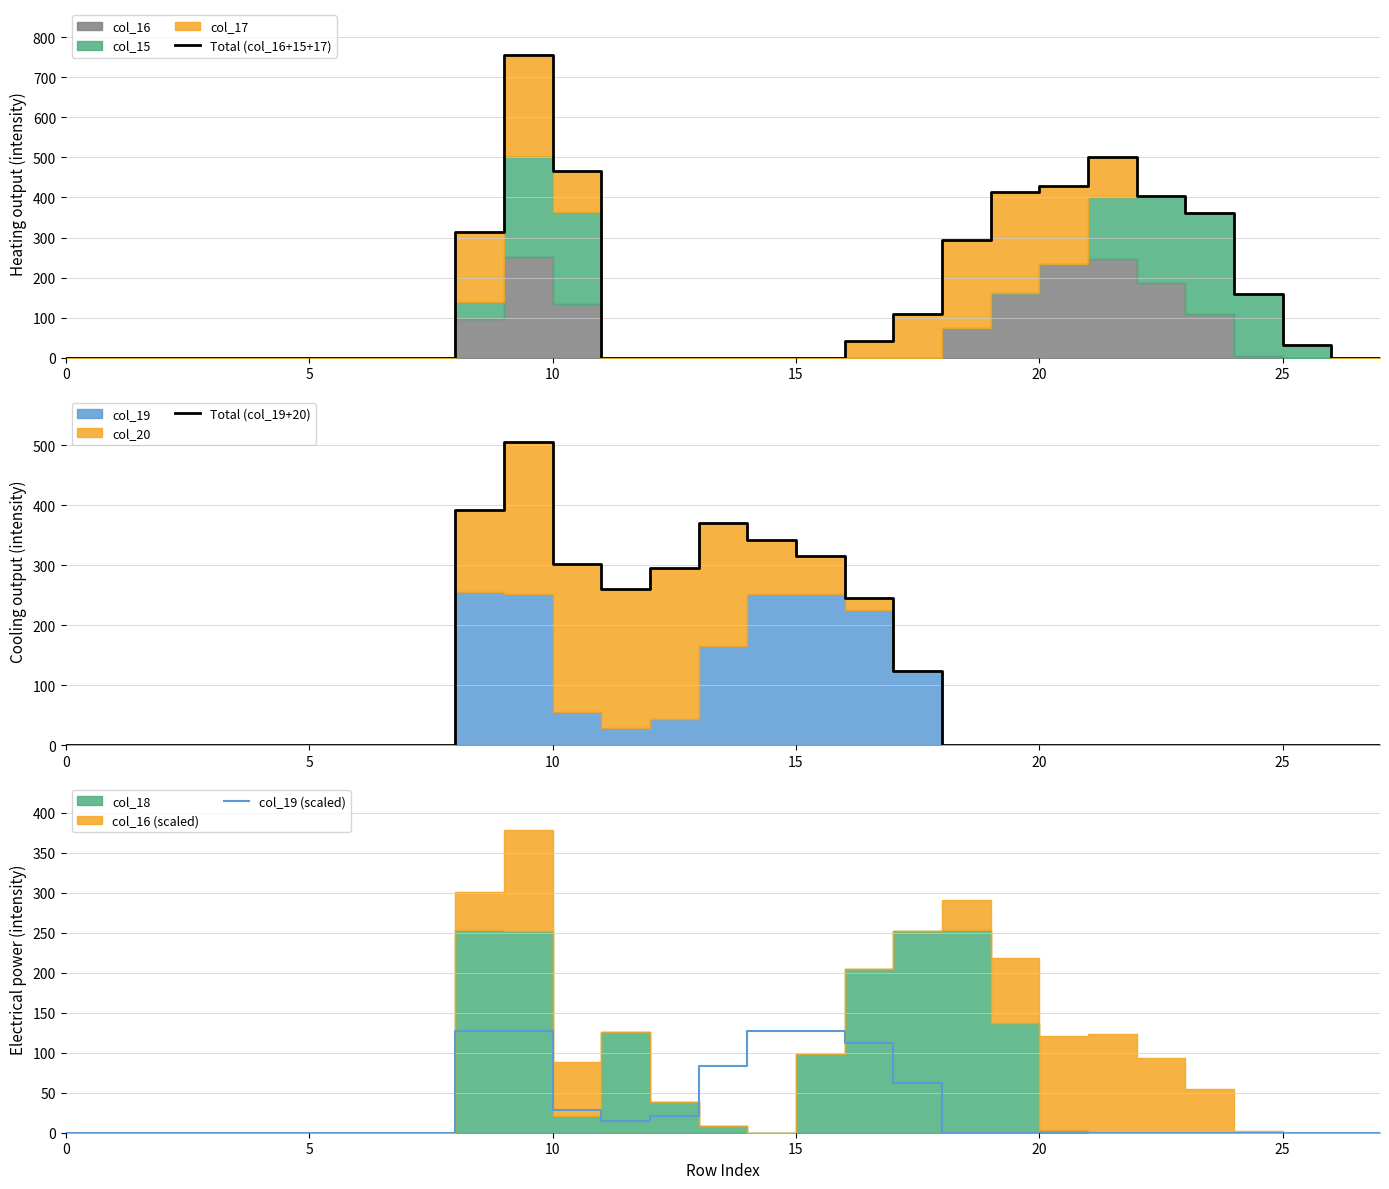

What is the highest value of the Total (col_16+15+17) series?

756.0